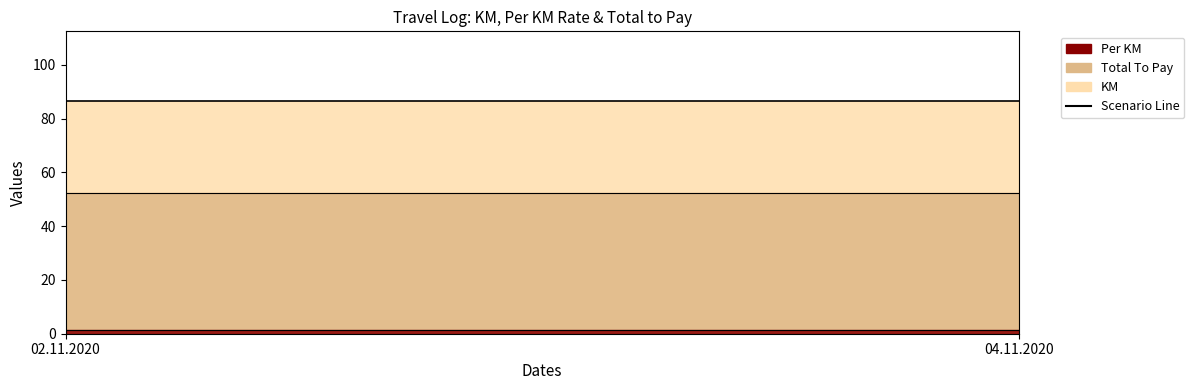

Reading left to right, list all the values displayed in this chart.

KM: 02.11.2020=34.0	04.11.2020=34.0
Total To Pay: 02.11.2020=51.0	04.11.2020=51.0
Per KM: 02.11.2020=1.5	04.11.2020=1.5